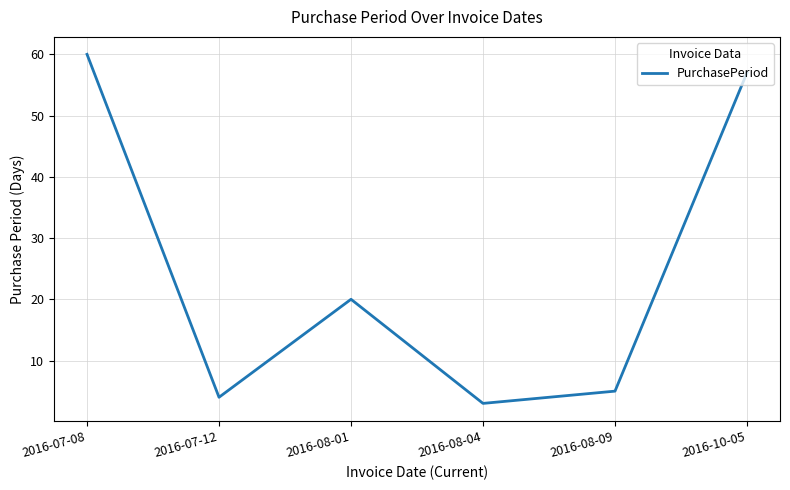

What is the difference between the second highest and second lowest values?

53